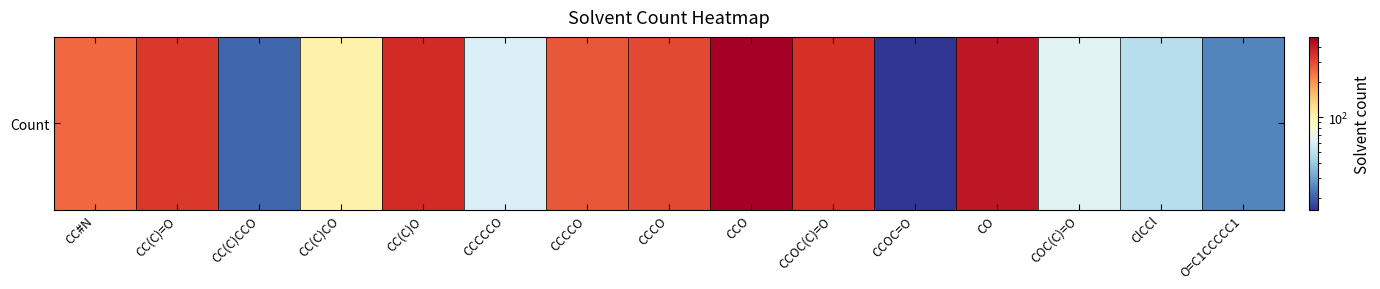

Reading left to right, list all the values displayed in this chart.

252	328	21	102	359	61	276	300	489	347	16	409	65	48	25